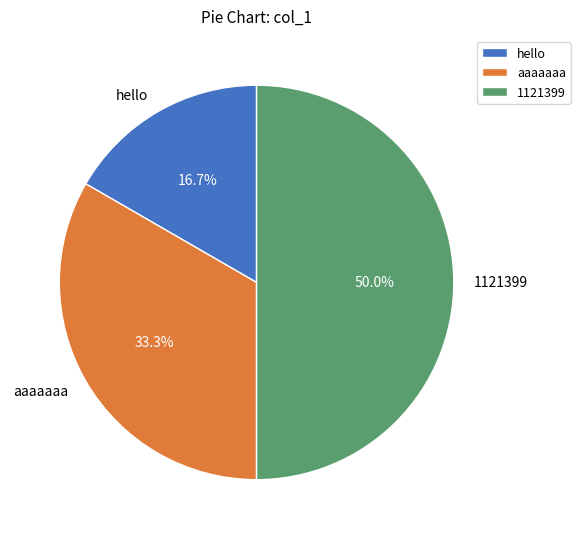

Approximately how many times larger is the value at aaaaaaa compared to 1121399?

0.7